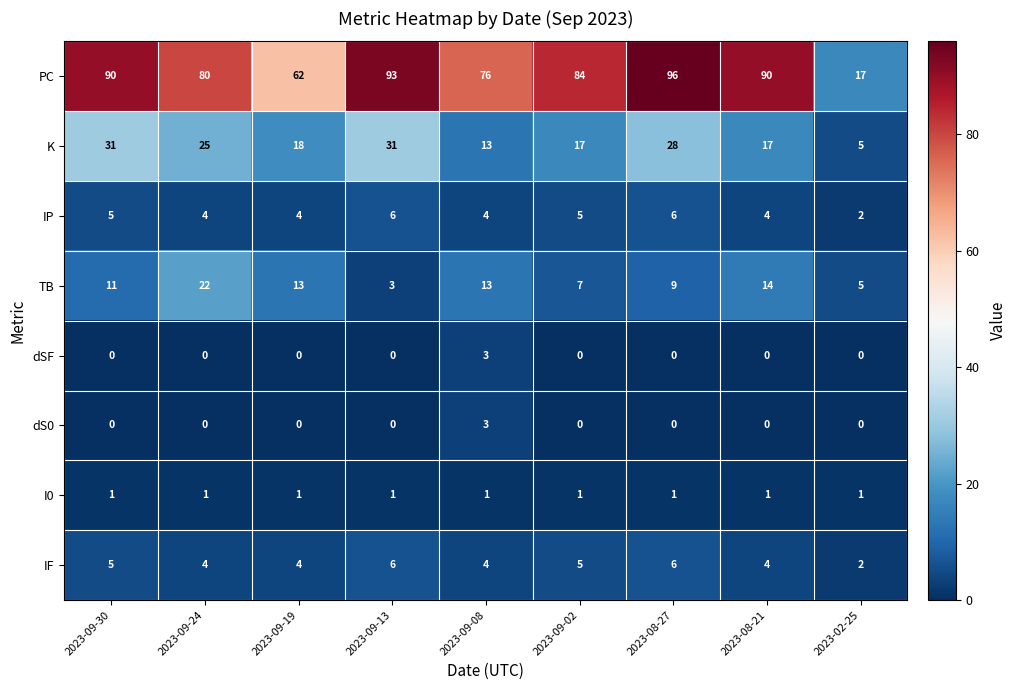

What is the difference between the highest and lowest values at 2023-02-25?

17